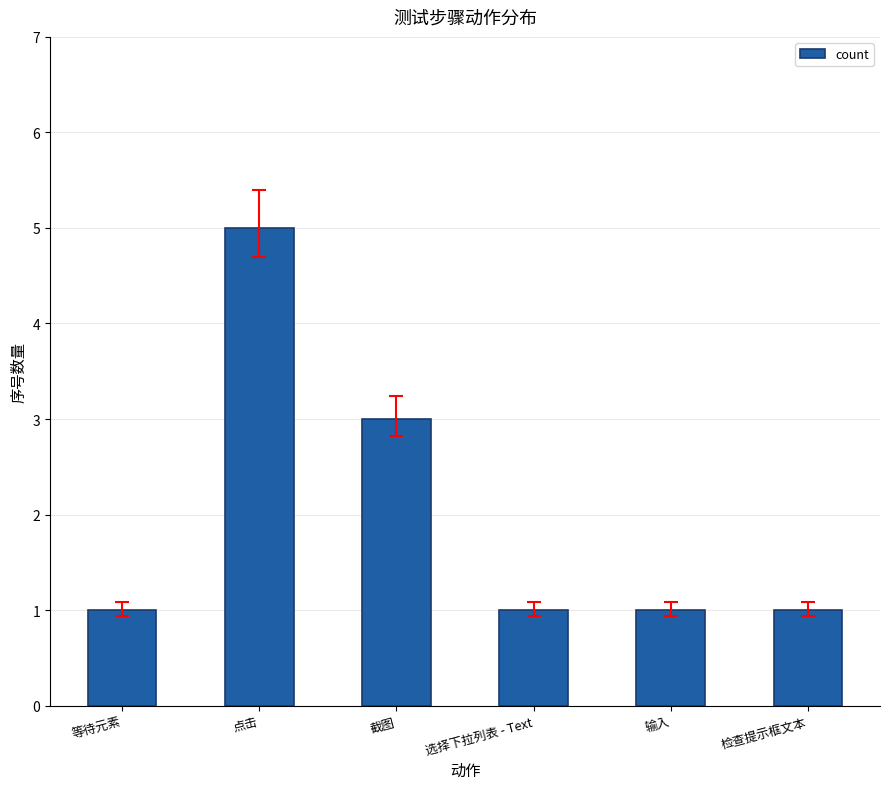

Reading left to right, what are all the values shown in this chart?

1	5	3	1	1	1